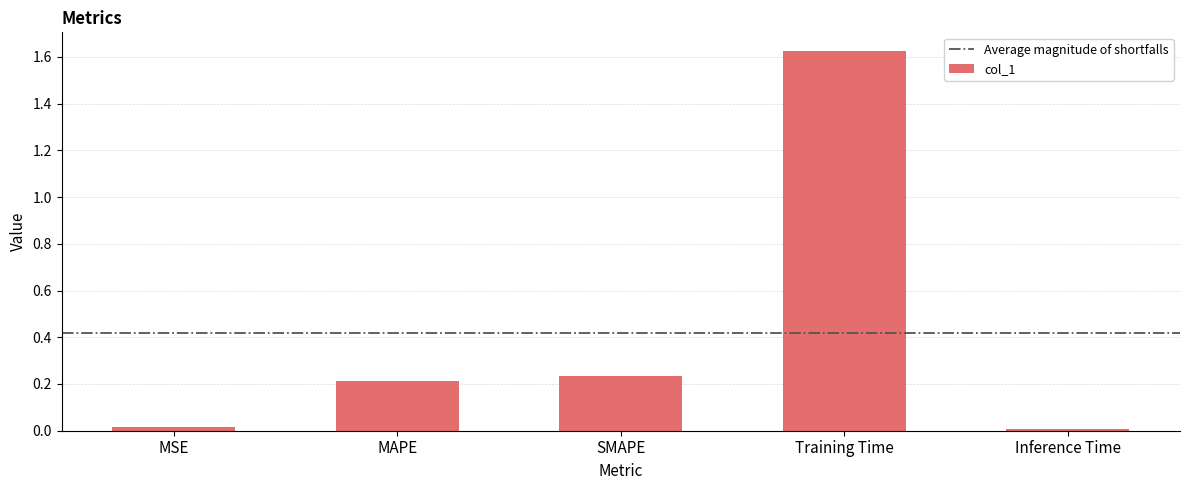

What is the label of the 1st bar from the left?

MSE